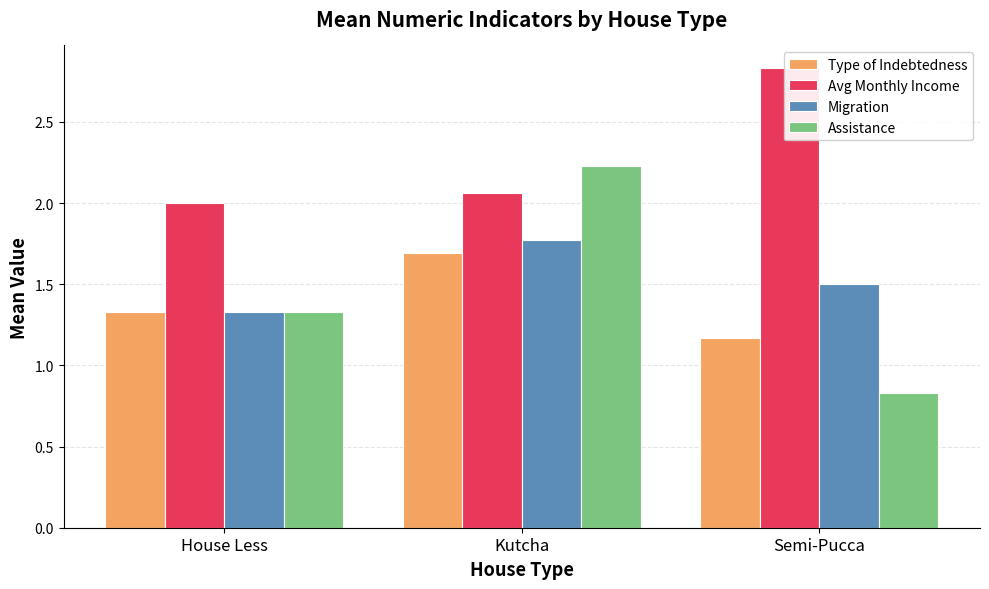

Between Semi-Pucca and House Less, which is larger?

House Less